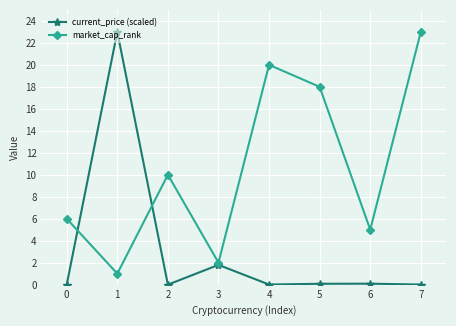

True or false: current_price (scaled) has more than 2 interior local peaks.

True